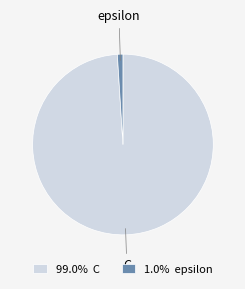

How many segments does this pie chart have?

2